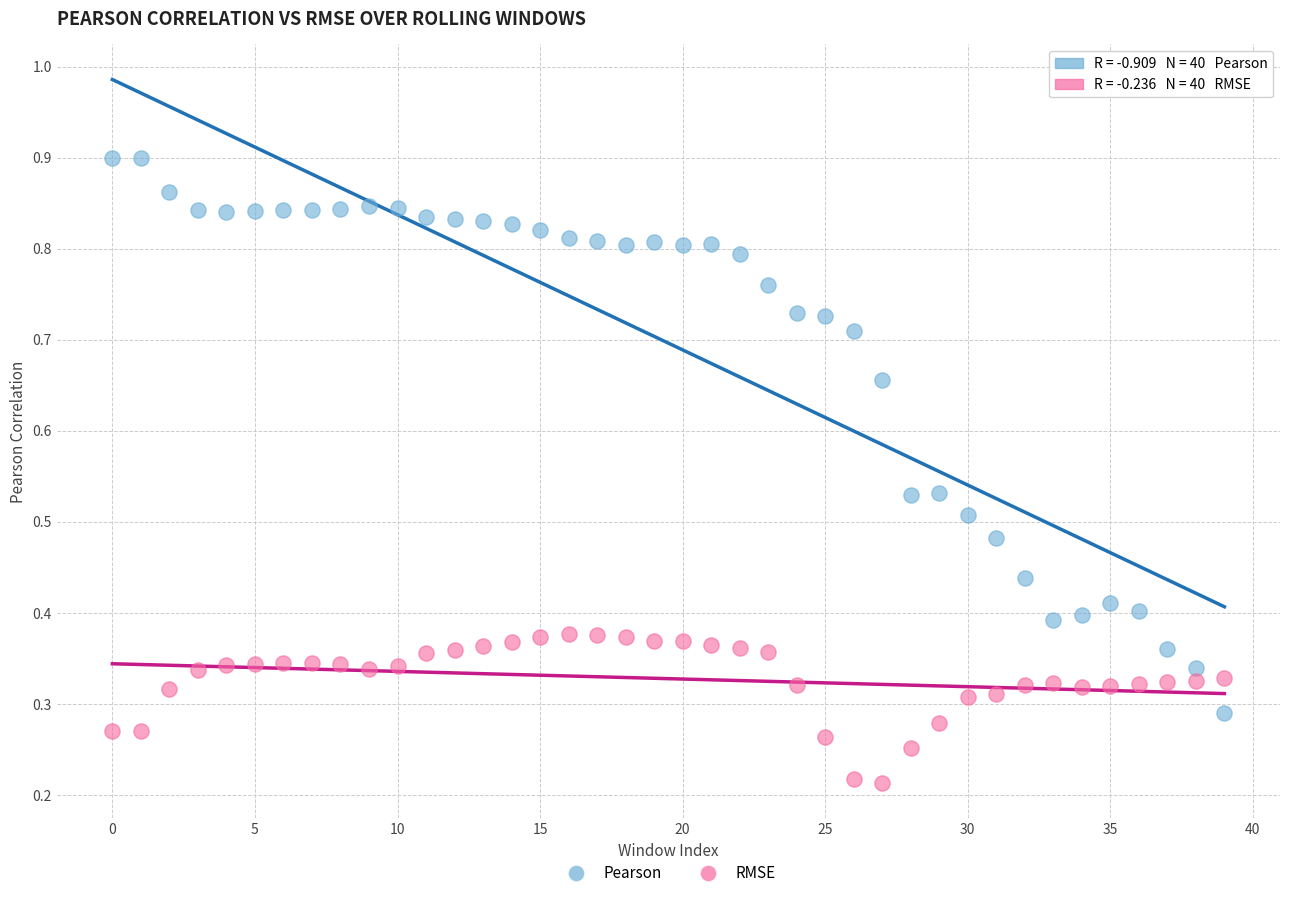

Which series reaches the minimum Y coordinate?

RMSE